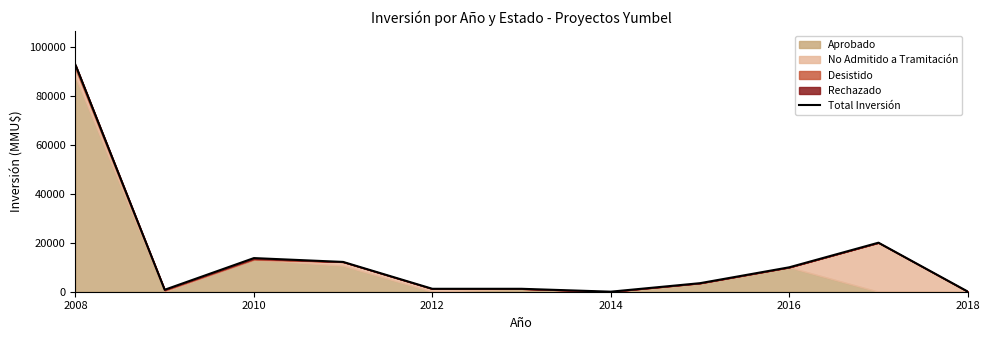

Reading right to left, extract all data points from this chart.

82	20074	10000	3500	20	1200	1200	12200	13770	799	92870